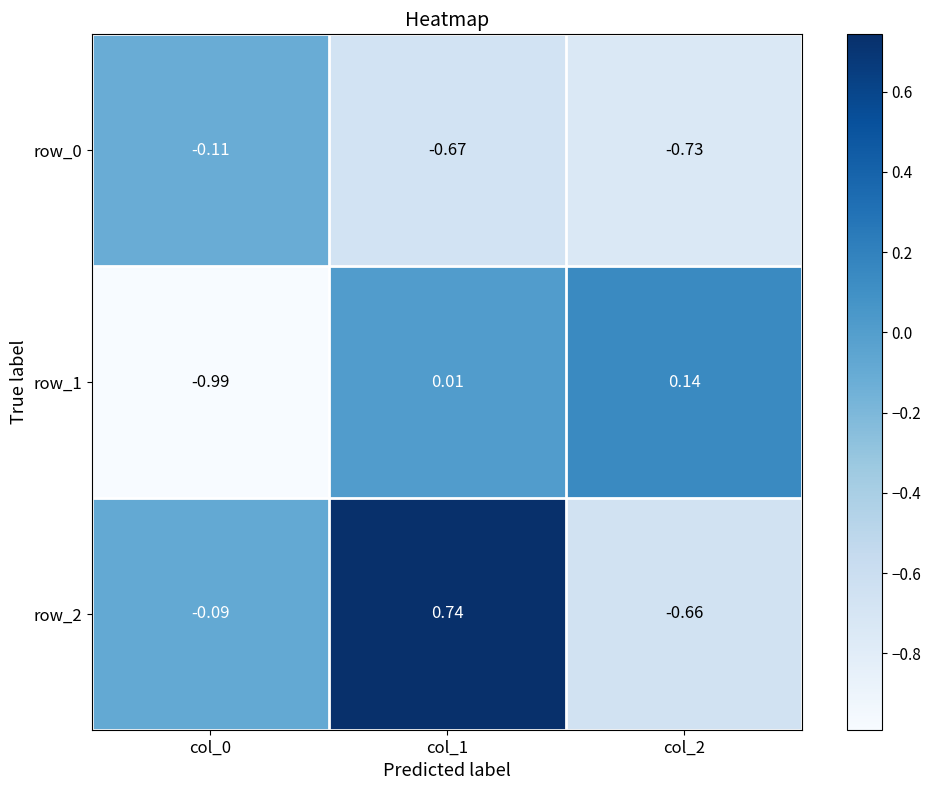

Is the value of row_0 at col_1 greater than the value of row_1 at col_2?

No